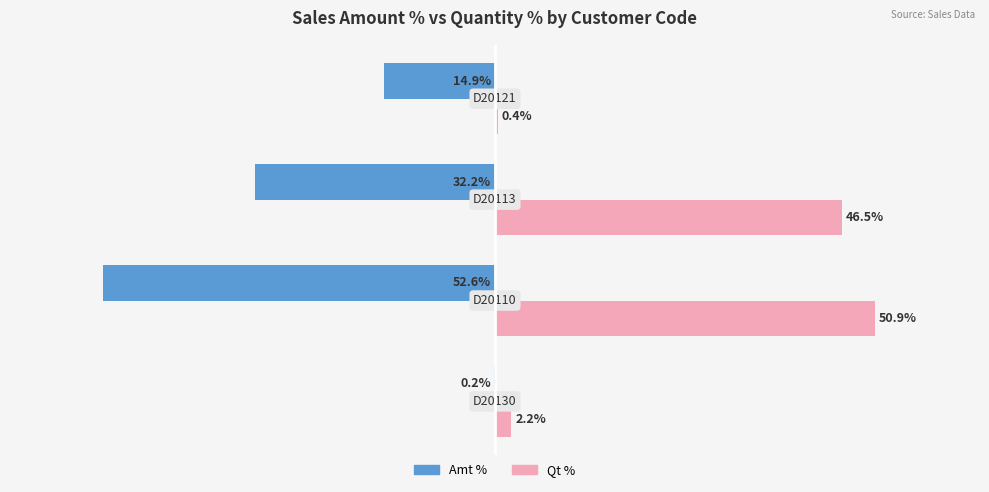

Which series has the largest total across all categories?

Qt %